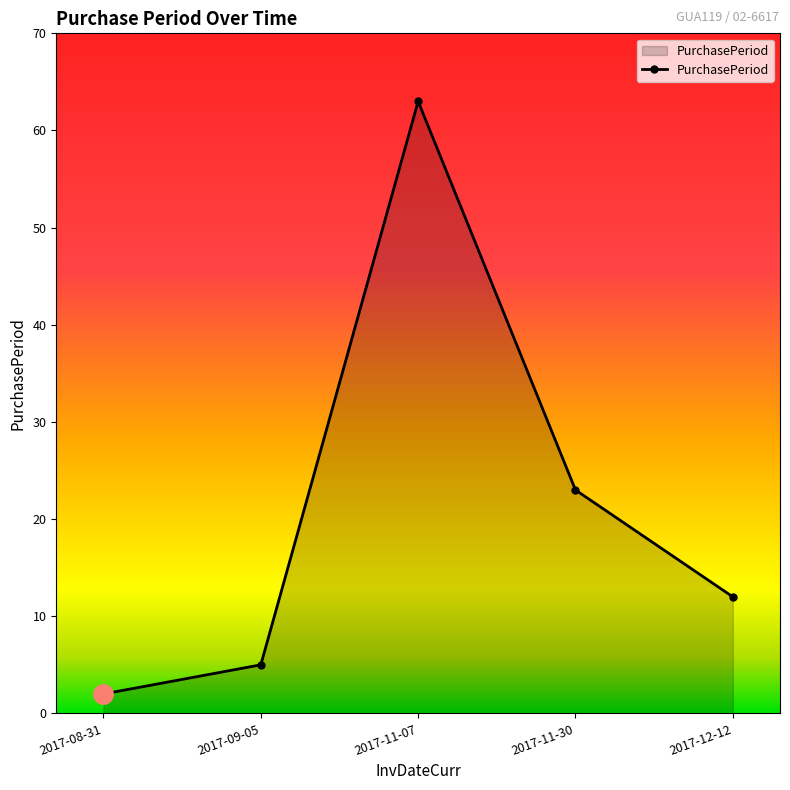

What is the difference between the maximum and minimum values?

61